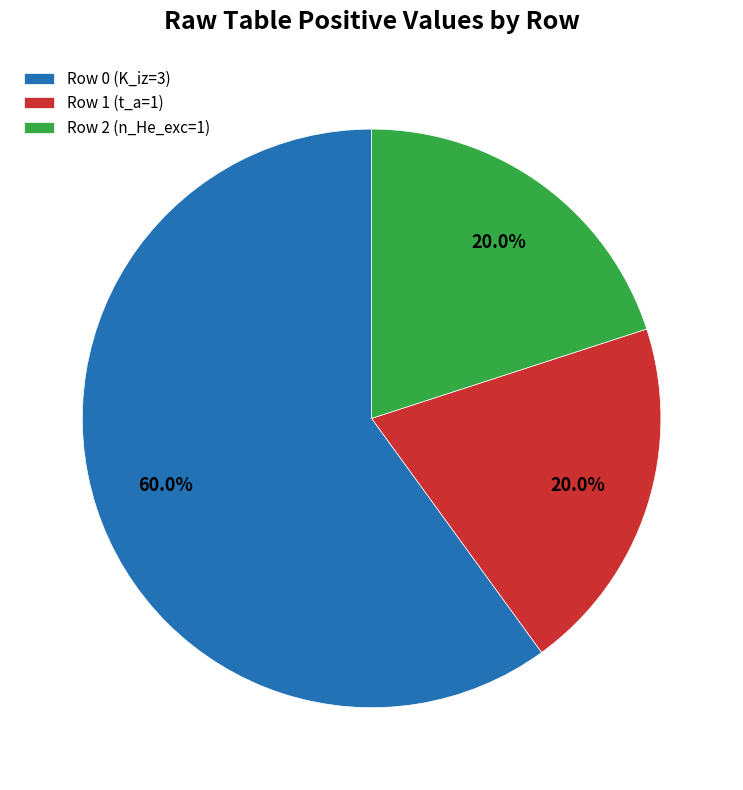

What is the largest slice in the pie chart?

Row 0 (K_iz=3)